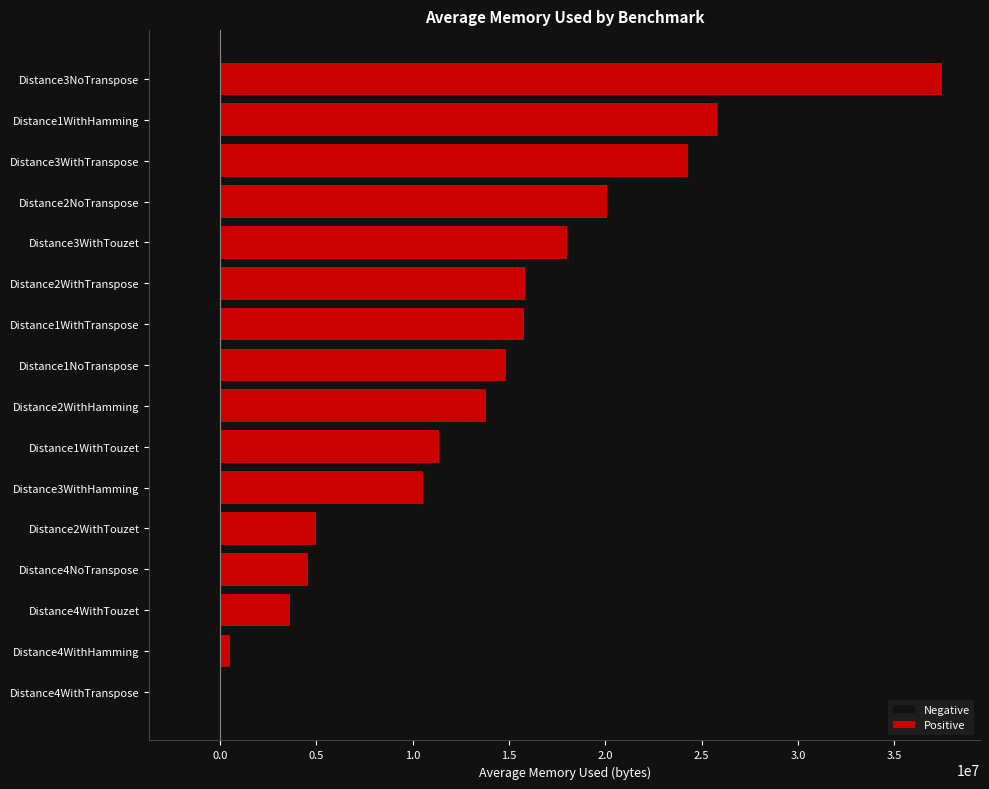

How many bars are there in total?

15